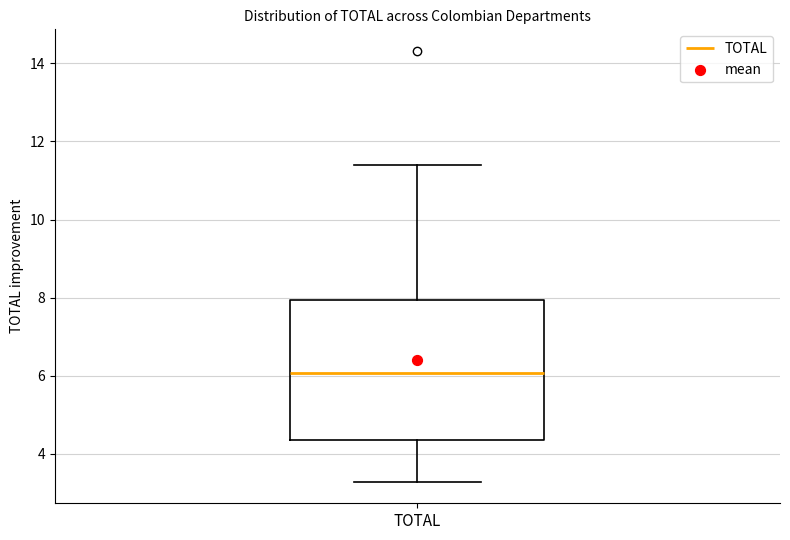

Read this box plot against the y-axis: the position of the median line, the range covered by the box, and the ends of both whiskers. The values are not printed on the chart, so give them approximately, as read against the axis.

median 6.0, box 4.4 to 8.0, whiskers 3.2 to 11.4